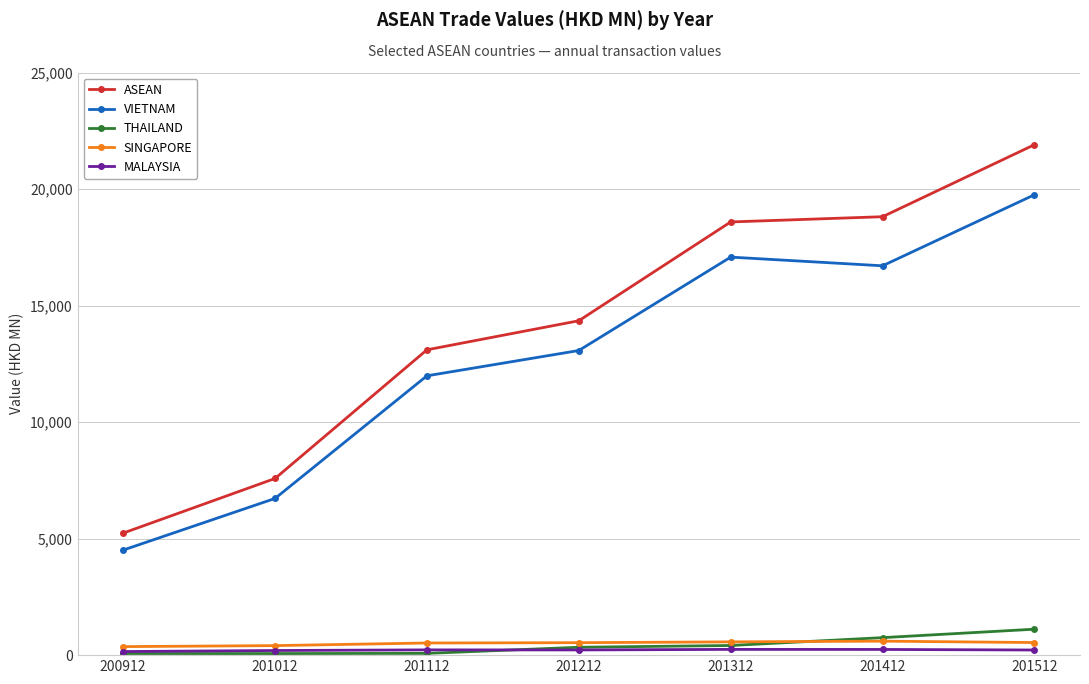

True or false: VIETNAM and ASEAN cross at least once.

False